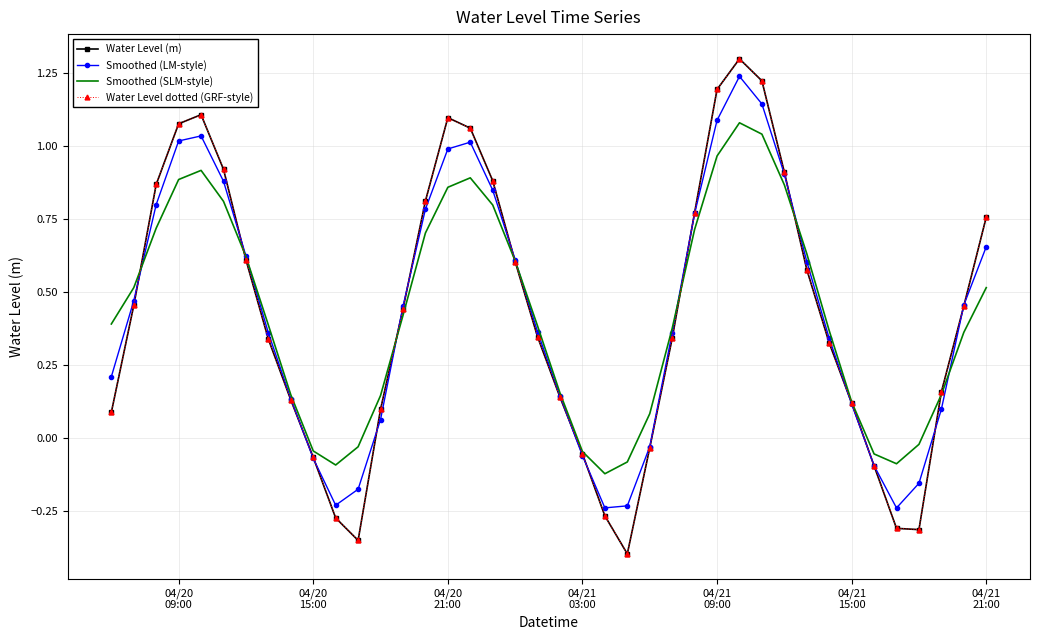

Reading left to right, what are all the values shown in this chart?

Water Level (m): 0.1	0.5	0.9	1.1	1.1	0.9	0.6	0.3	0.1	-0.1	-0.3	-0.4	0.1	0.4	0.8	1.1	1.1	0.9	0.6	0.3	0.1	-0.1	-0.3	-0.4	-0.0	0.3	0.8	1.2	1.3	1.2	0.9	0.6	0.3	0.1	-0.1	-0.3	-0.3	0.2	0.5	0.8
Smoothed (LM-style): 0.2	0.5	0.8	1.0	1.0	0.9	0.6	0.4	0.1	-0.1	-0.2	-0.2	0.1	0.5	0.8	1.0	1.0	0.8	0.6	0.4	0.1	-0.1	-0.2	-0.2	-0.0	0.4	0.8	1.1	1.2	1.1	0.9	0.6	0.3	0.1	-0.1	-0.2	-0.2	0.1	0.5	0.7
Smoothed (SLM-style): 0.4	0.5	0.7	0.9	0.9	0.8	0.6	0.4	0.1	-0.0	-0.1	-0.0	0.1	0.4	0.7	0.9	0.9	0.8	0.6	0.4	0.2	-0.0	-0.1	-0.1	0.1	0.4	0.7	1.0	1.1	1.0	0.9	0.6	0.4	0.1	-0.1	-0.1	-0.0	0.1	0.4	0.5
Water Level dotted (GRF-style): 0.1	0.5	0.9	1.1	1.1	0.9	0.6	0.3	0.1	-0.1	-0.3	-0.4	0.1	0.4	0.8	1.1	1.1	0.9	0.6	0.3	0.1	-0.1	-0.3	-0.4	-0.0	0.3	0.8	1.2	1.3	1.2	0.9	0.6	0.3	0.1	-0.1	-0.3	-0.3	0.2	0.5	0.8